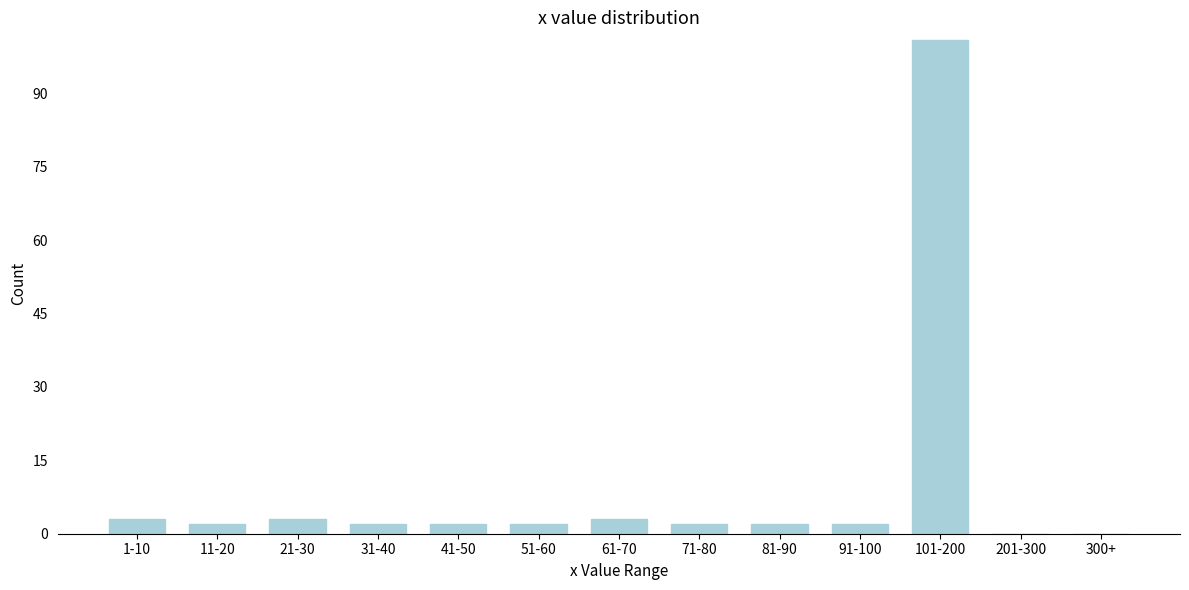

Reading left to right, list all the values displayed in this chart.

1-10=3	11-20=2	21-30=3	31-40=2	41-50=2	51-60=2	61-70=3	71-80=2	81-90=2	91-100=2	101-200=101	201-300=0	300+=0